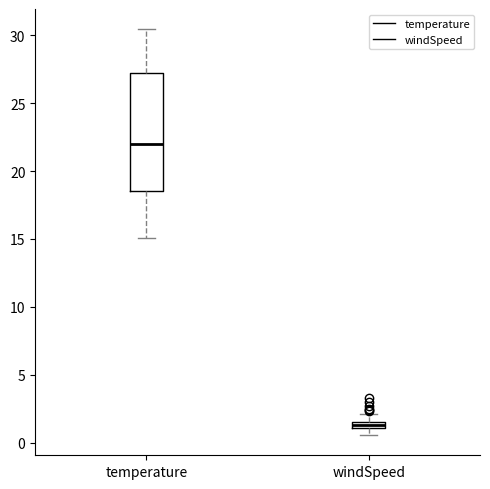

Where does the lower whisker of the box for temperature end on the y-axis? The values are not printed on the chart, so give them approximately, as read against the axis.

15.0